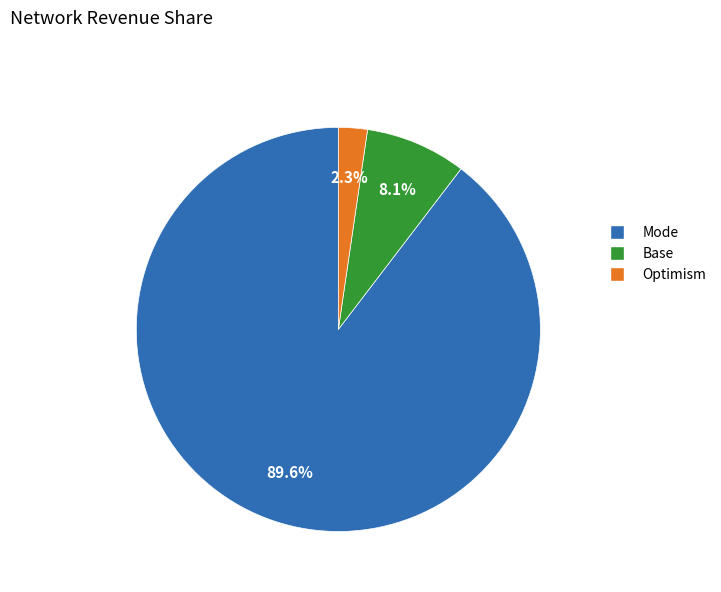

Which slice represents more than half of the pie?

Mode